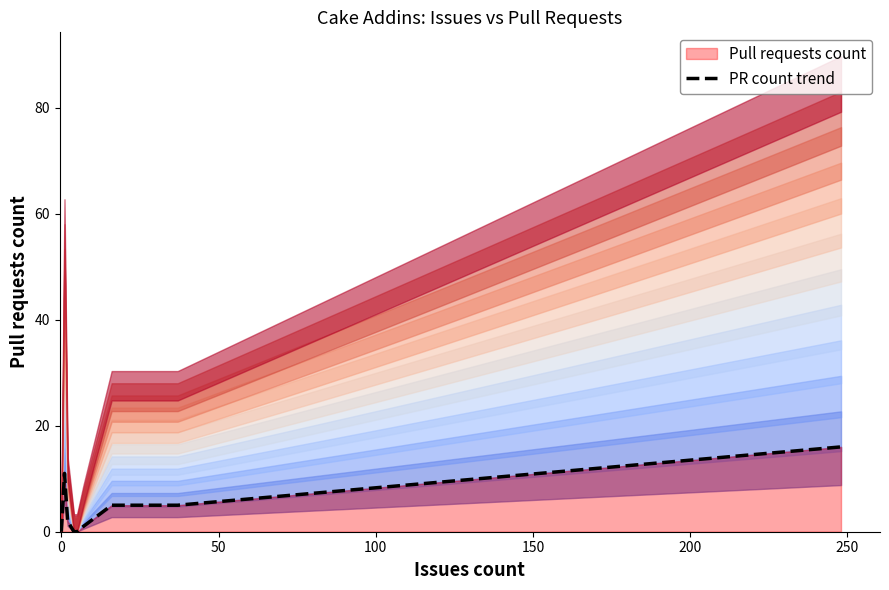

What is the sum of all values?

40